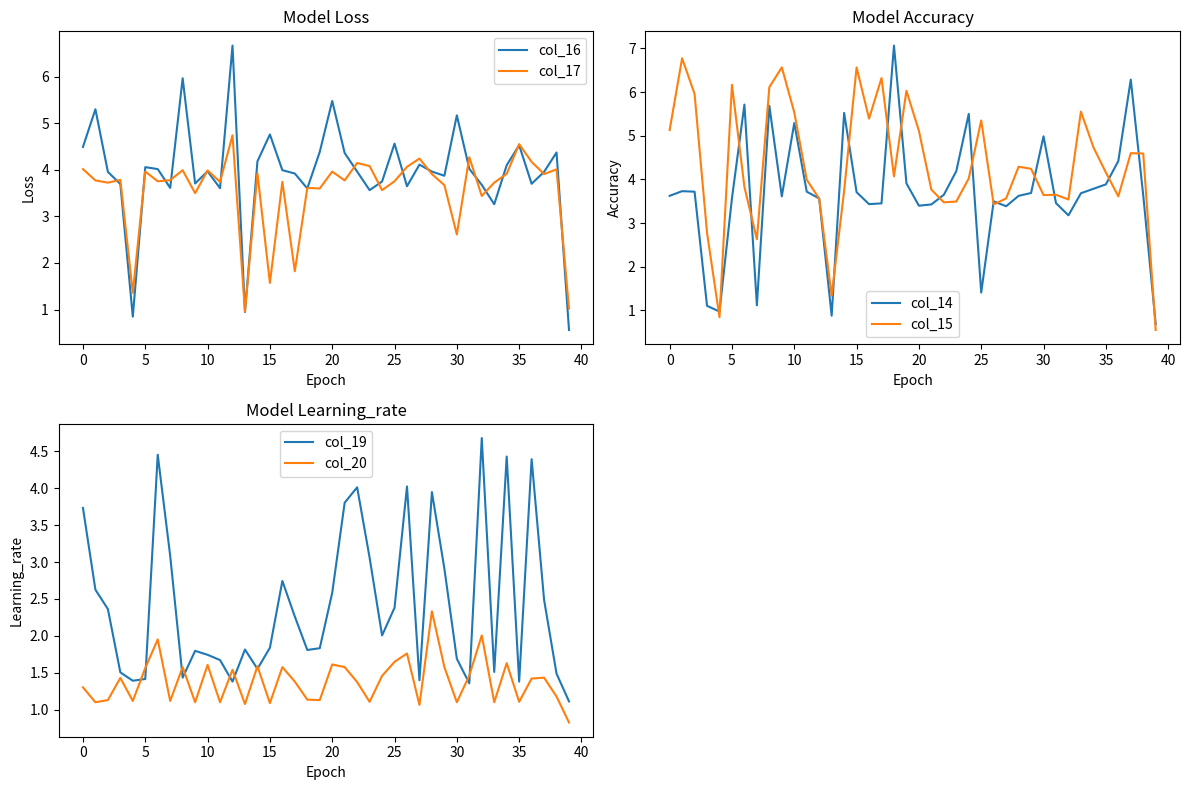

What is the lowest value of the col_17 series?

1.0